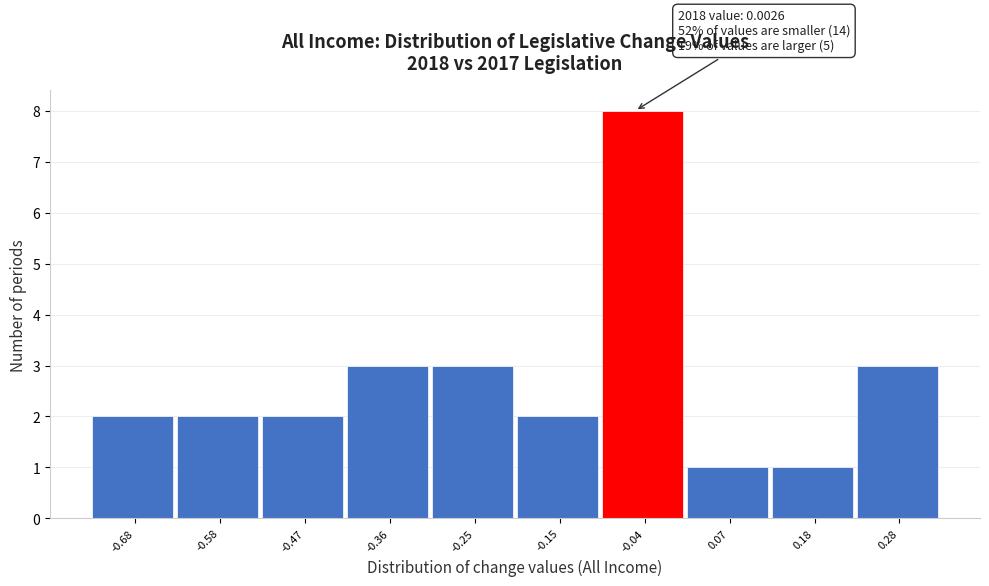

Reading left to right, extract all data points from this chart.

2	2	2	3	3	2	8	1	1	3